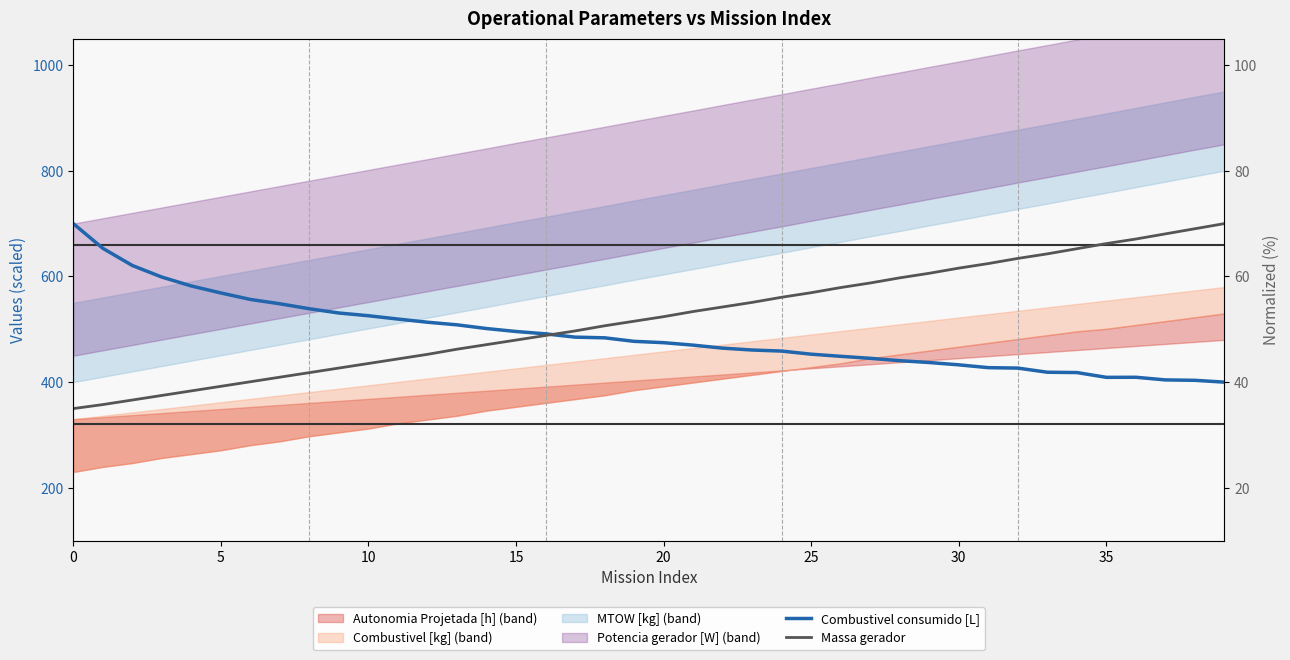

How many lines are shown in the chart?

2